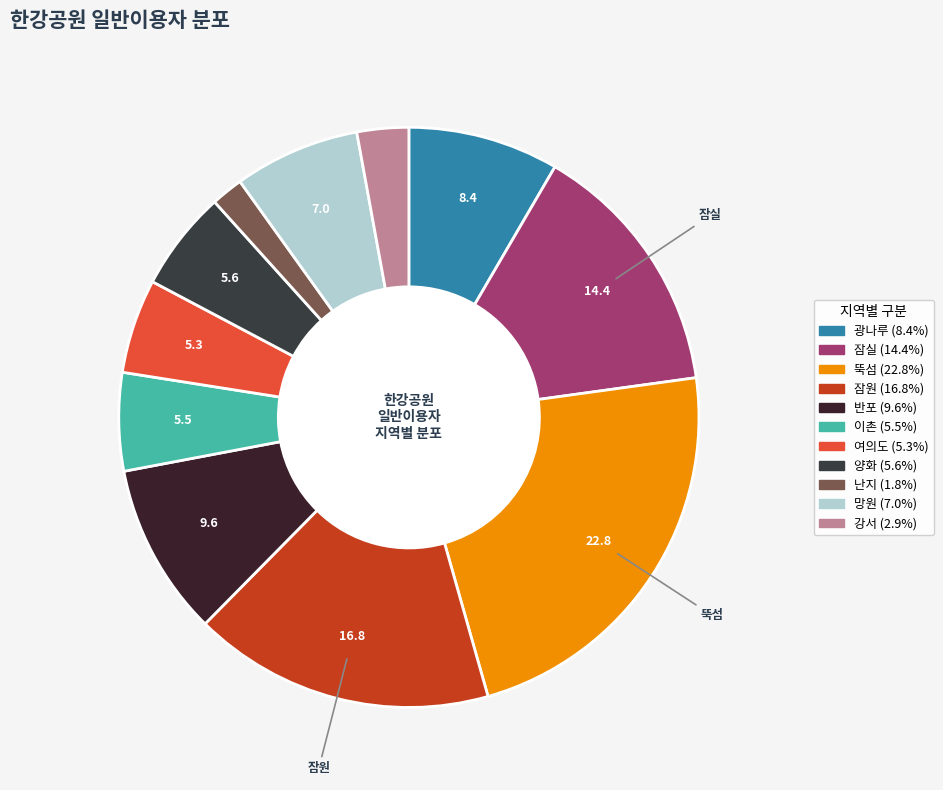

Approximately how many times larger is the value at 이촌 compared to 난지?

3.1